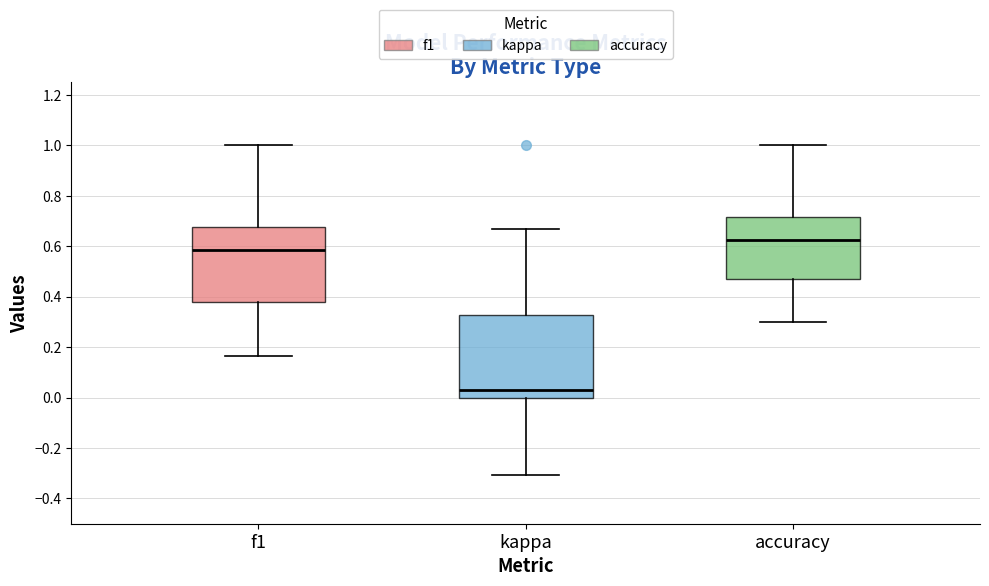

Reading left to right, read every box against the y-axis: the position of its median line, the range the box covers, and the ends of its whiskers. The values are not printed on the chart, so give them approximately, as read against the axis.

f1: median 0.58, box 0.38 to 0.68, whiskers 0.16 to 1.00
kappa: median 0.04, box 0.00 to 0.32, whiskers -0.30 to 0.66
accuracy: median 0.62, box 0.46 to 0.72, whiskers 0.30 to 1.00